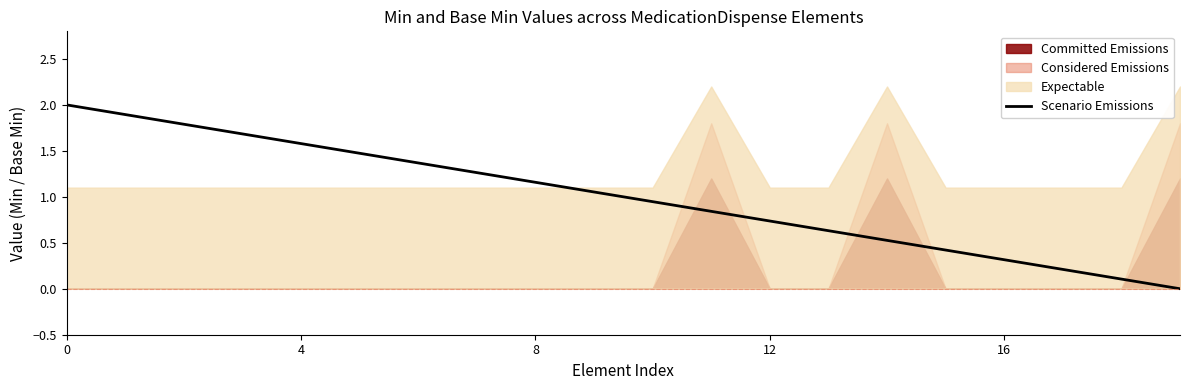

How many values are below 1?

10